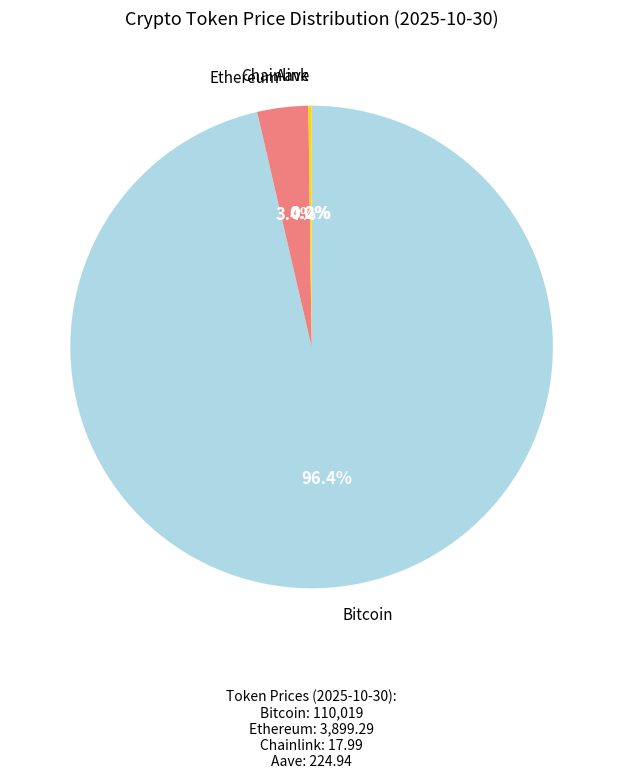

Is there a majority slice in this chart?

Yes